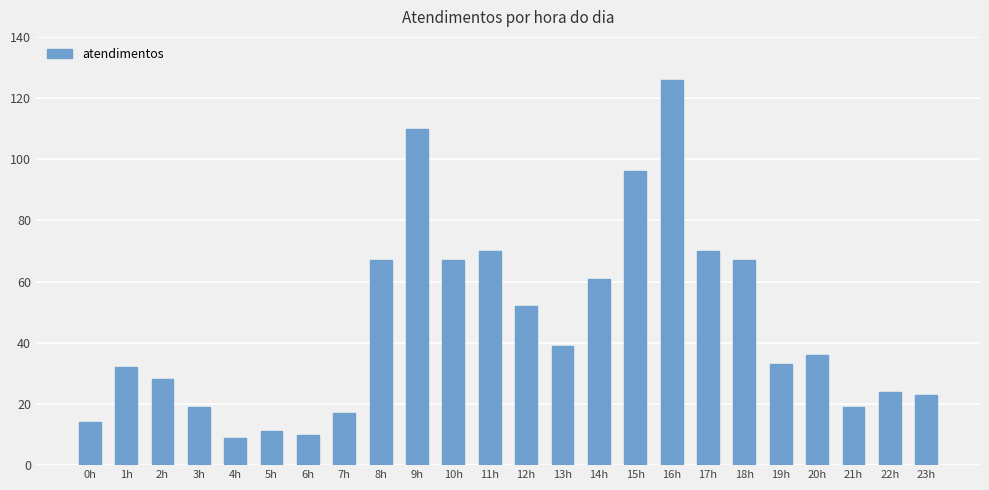

Approximately how many times larger is the value at 9h compared to 22h?

4.6